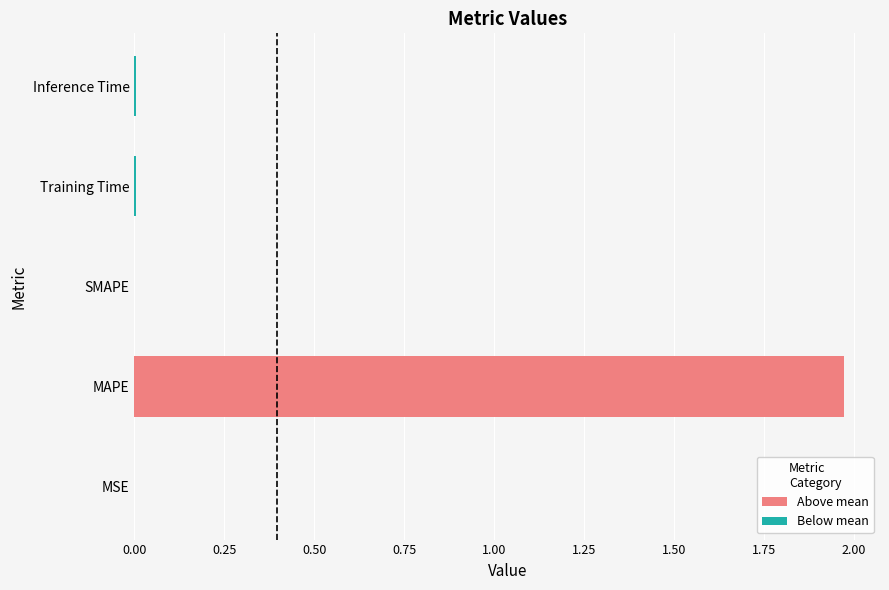

Which series has the largest total across all categories?

Above mean